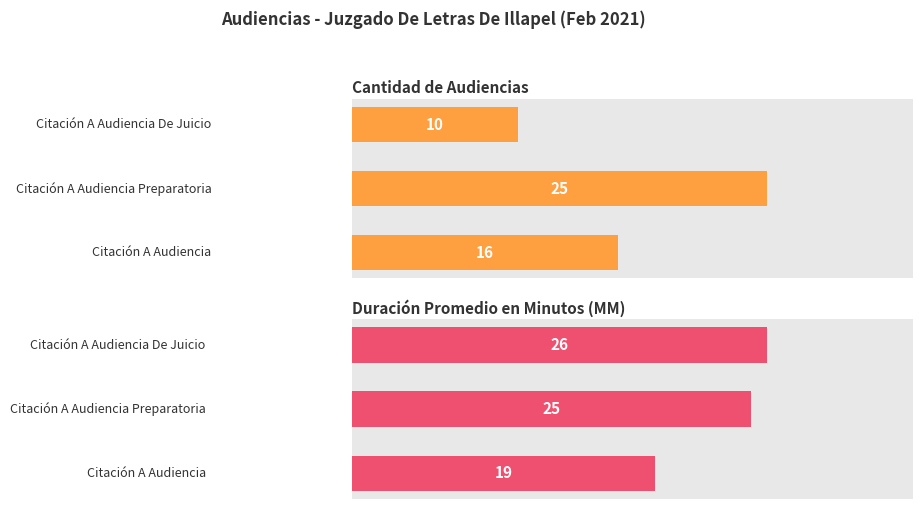

Rank the series at Citación A Audiencia De Juicio from lowest to highest value.

Cantidad de Audiencias, Duración Promedio en Minutos (MM)